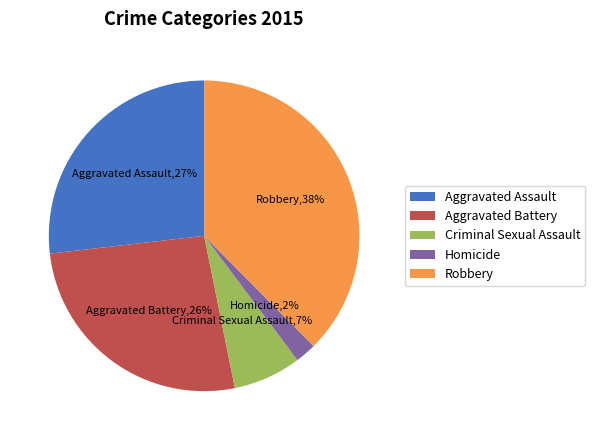

Is the sum of Criminal Sexual Assault and Aggravated Battery greater than half?

No